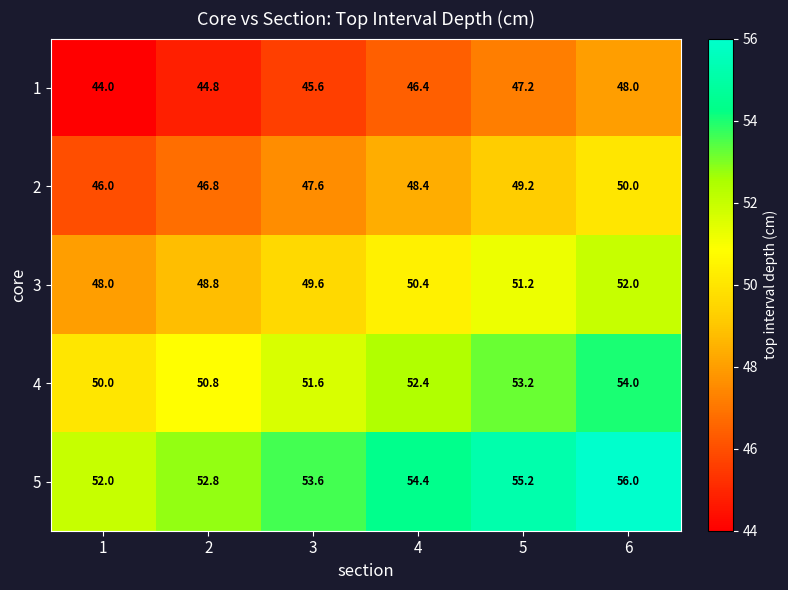

At which category does the chart reach its minimum across all series?

1